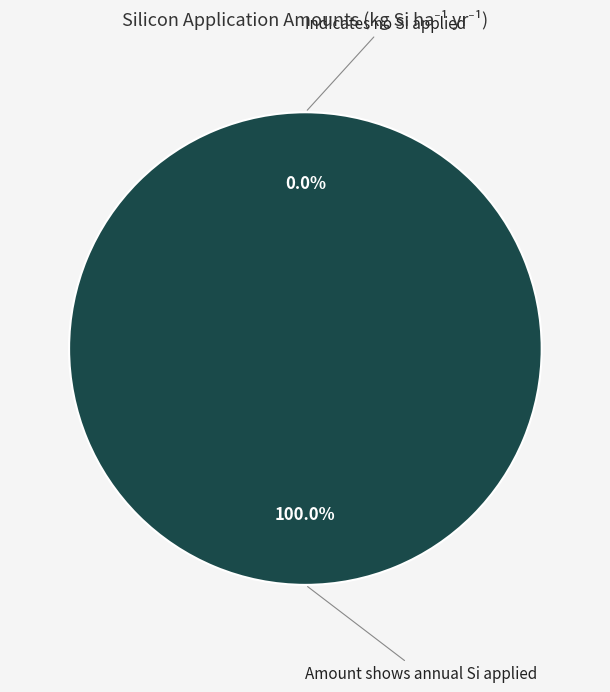

What is the total percentage of Indicates no Si applied and Amount shows annual Si applied?

100.0%